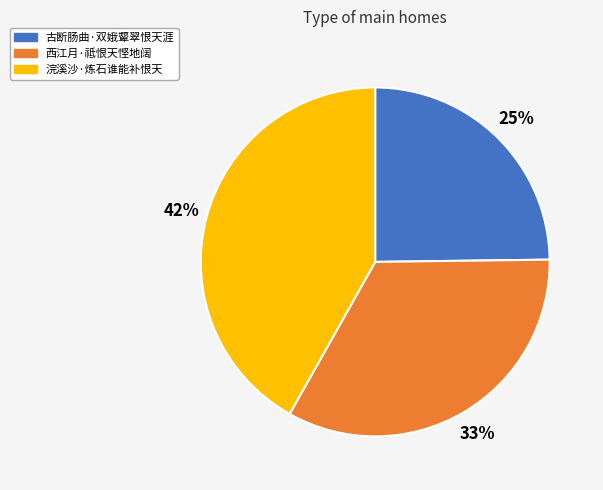

True or false: 古断肠曲·双娥颦翠恨天涯 accounts for 25% of the total.

True